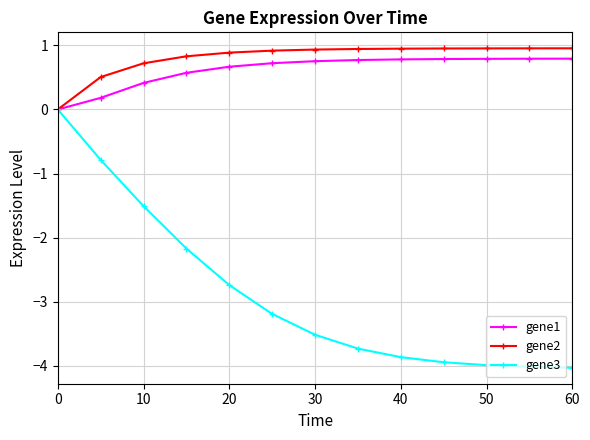

What is the value of the gene2 point at the 10th from the left?

1.0